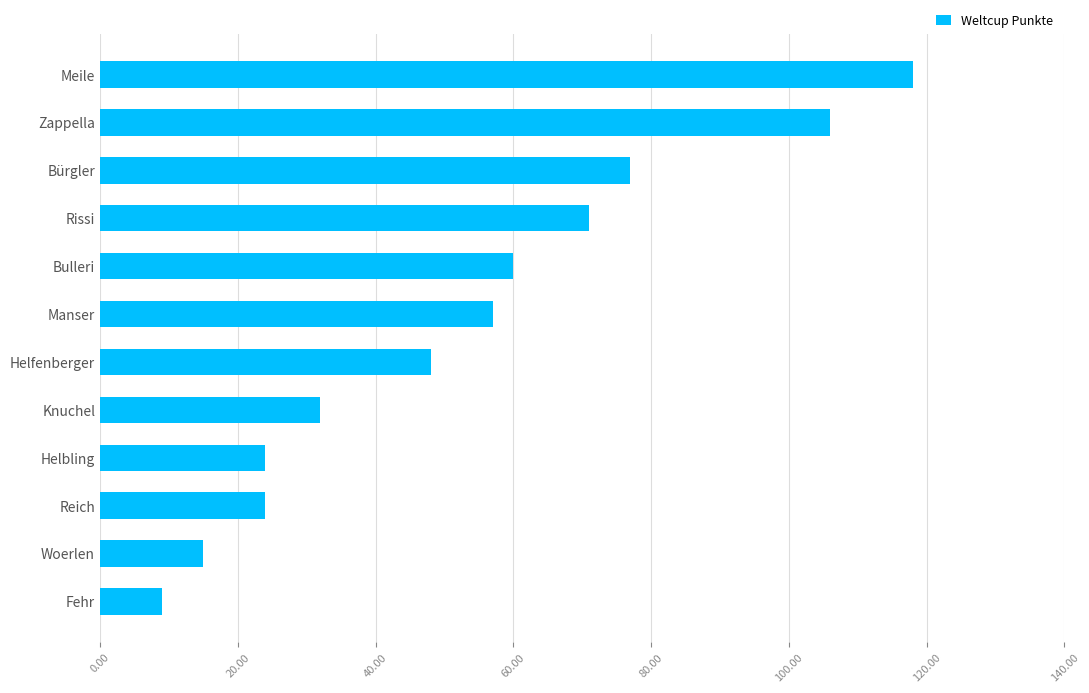

Which label corresponds to the smallest value in the chart?

Fehr